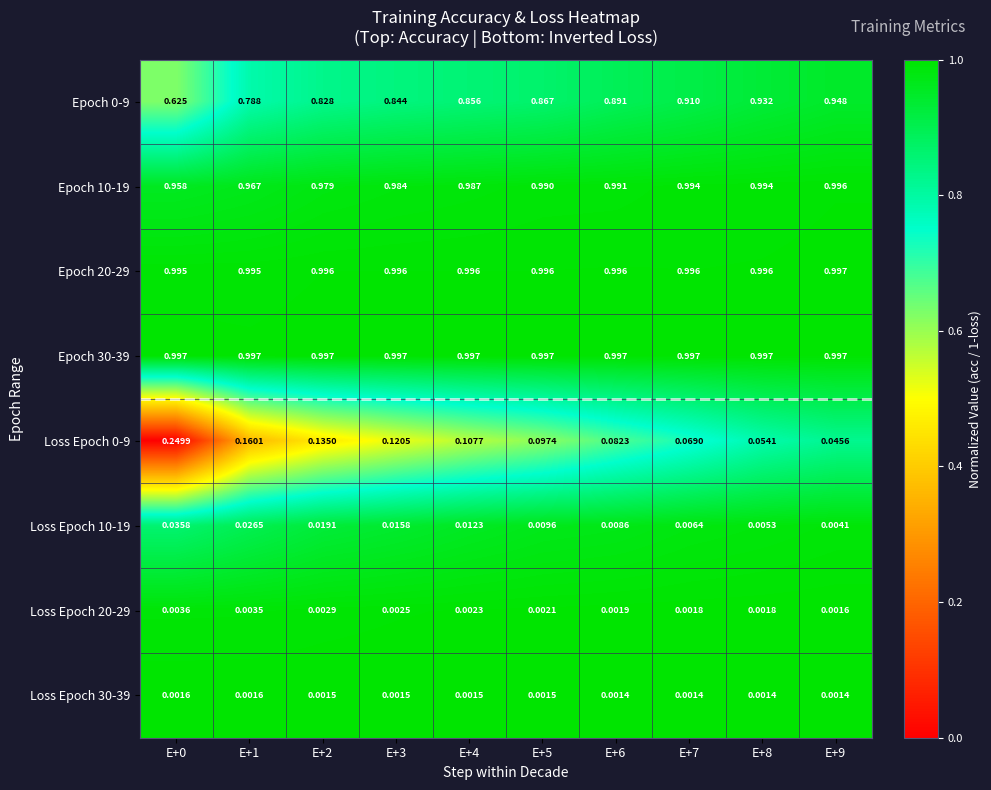

Is the value of Loss Epoch 0-9 at E+0 greater than the value of Loss Epoch 20-29 at E+3?

Yes